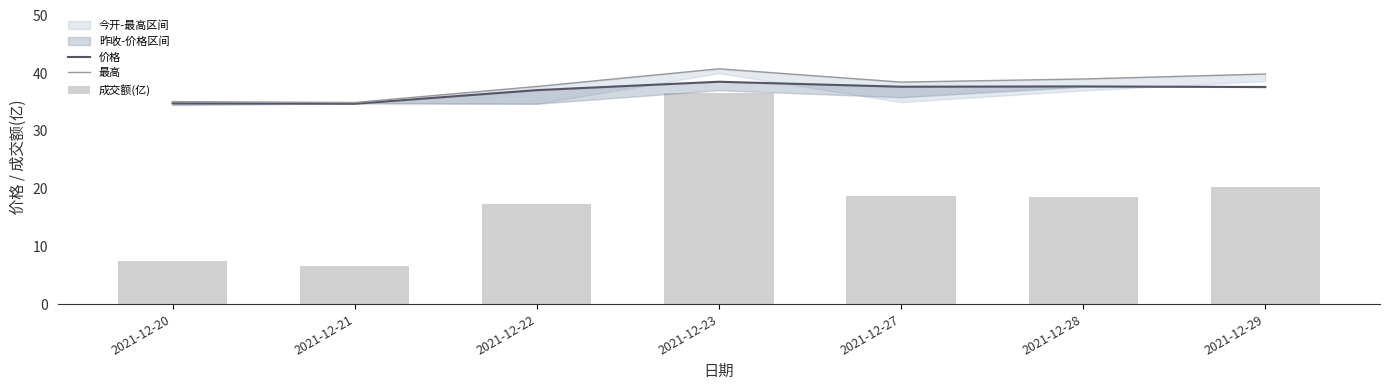

True or false: 最高 has a value of 13.9 at 2021-12-29.

False